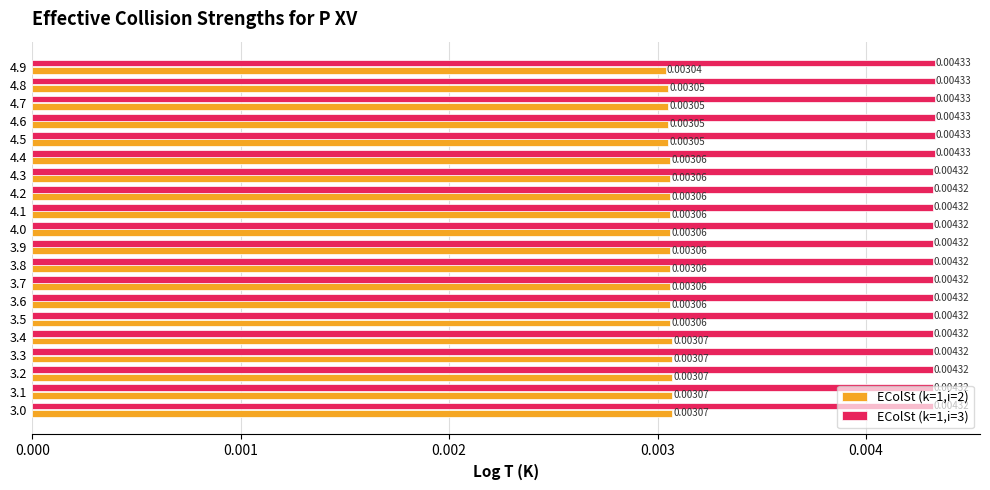

Rank the series by their average value, from highest to lowest.

EColSt (k=1,i=3), EColSt (k=1,i=2)